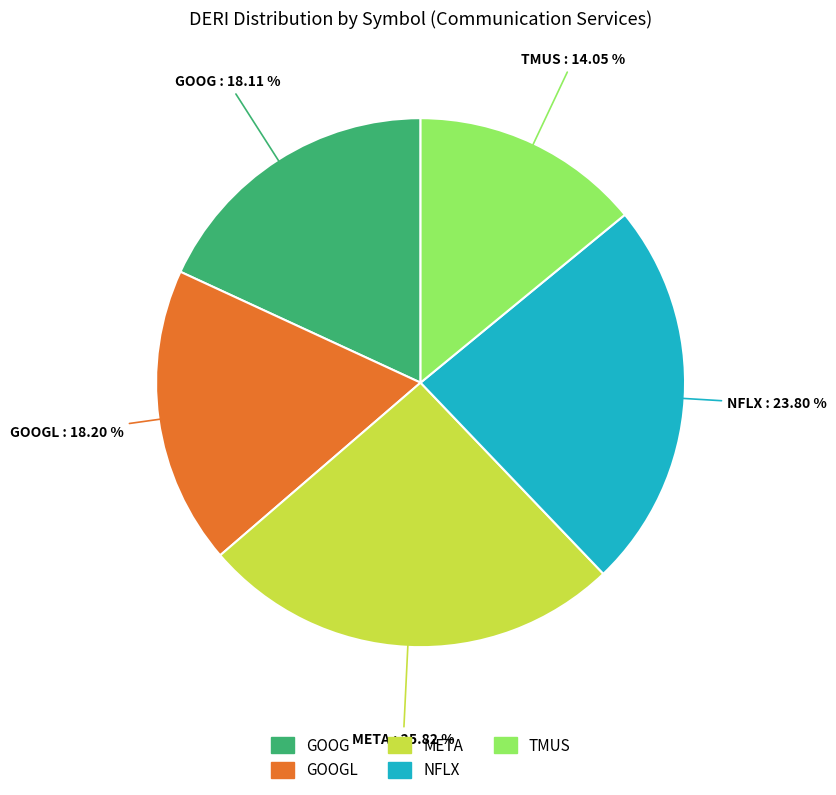

Is there any slice that represents more than half of the pie?

No